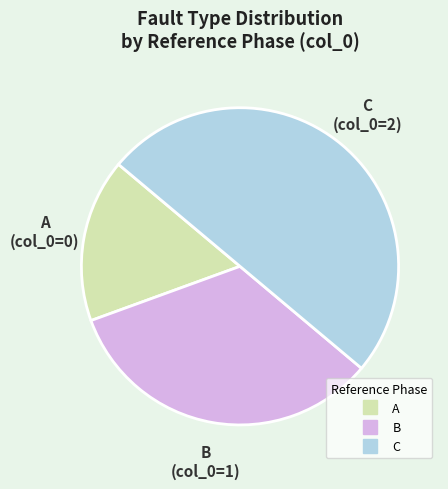

Is it true that B is 33% of the pie?

True